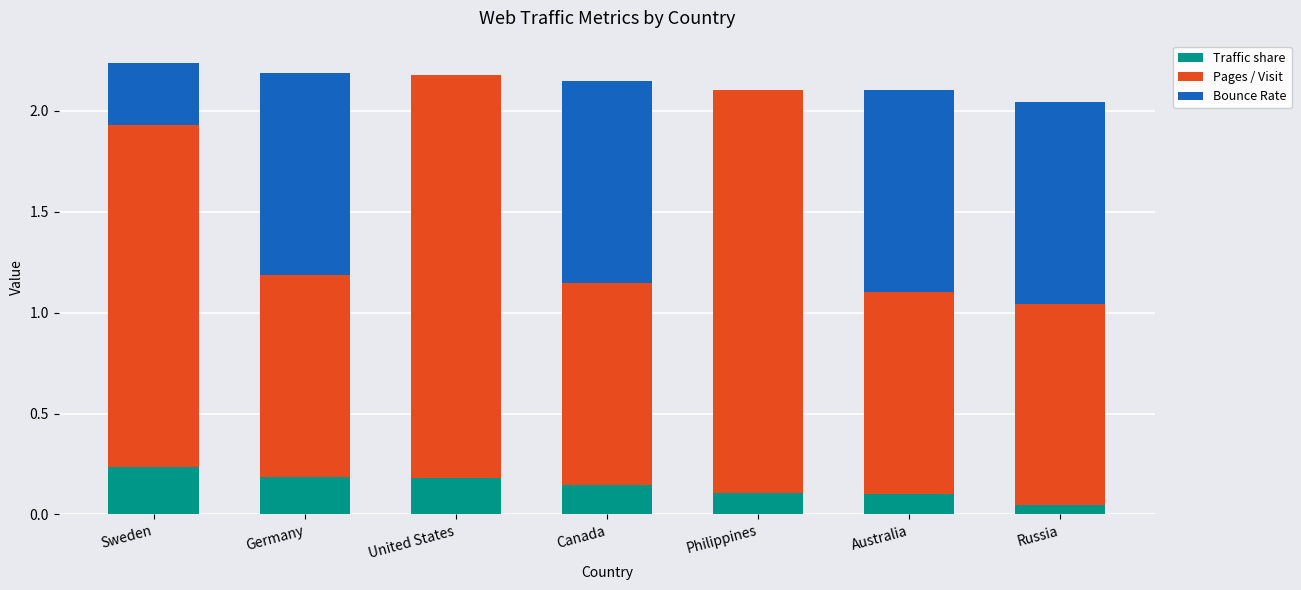

True or false: Traffic share has a value of 0.0 at Russia.

True